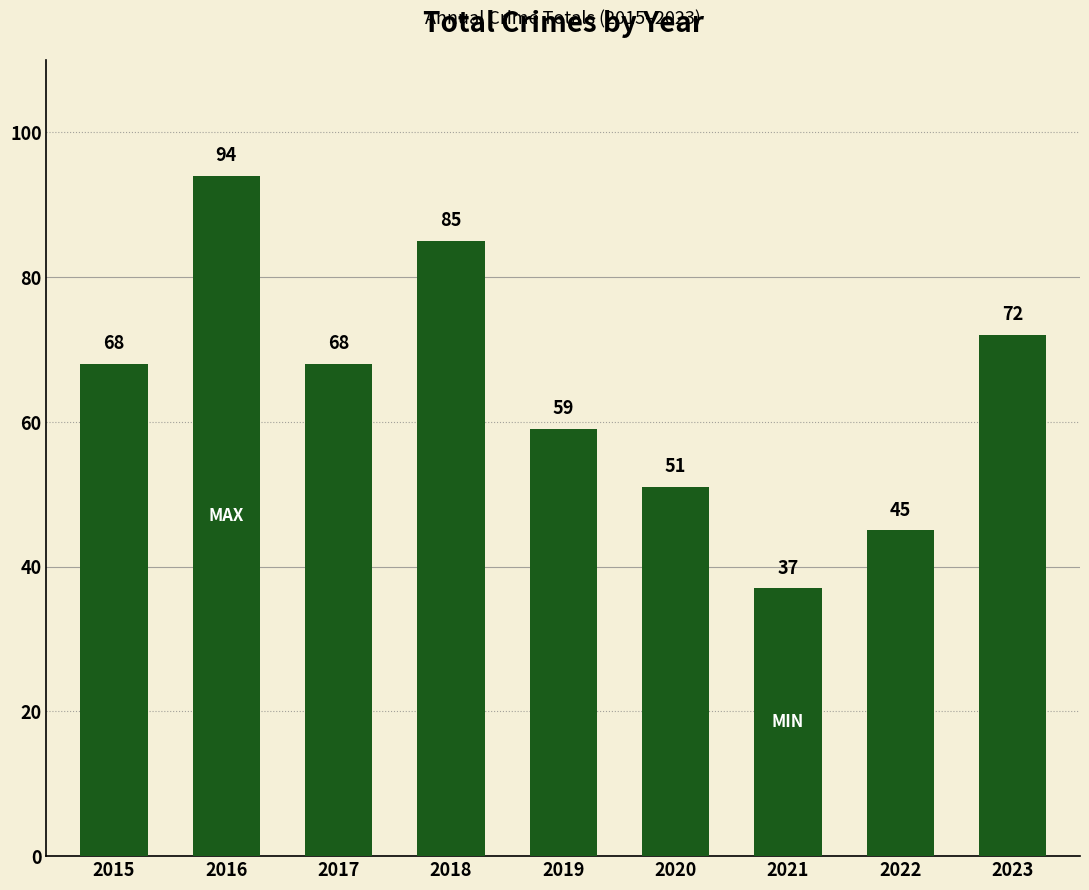

The value at 2019 is 59. True or false?

True